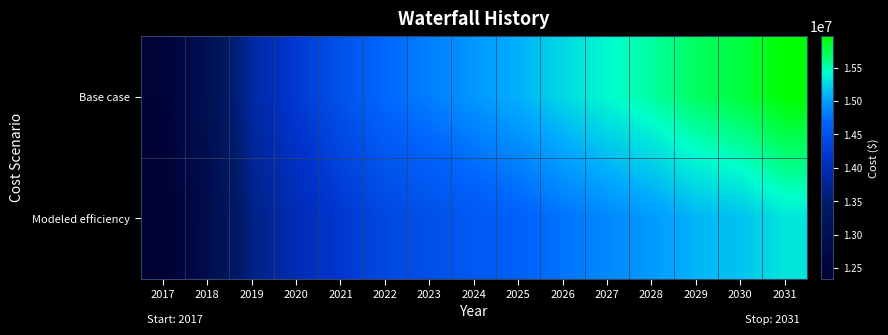

What is the maximum value shown in the chart?

15976690.8